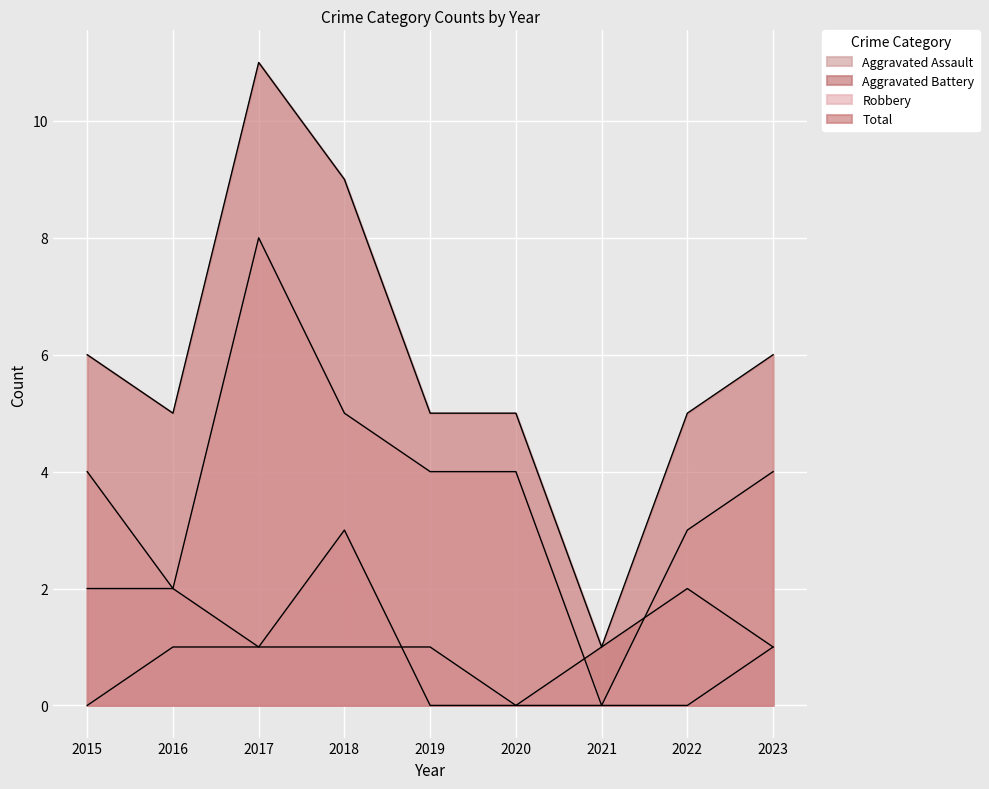

Reading left to right, transcribe all the data shown in this chart.

Aggravated Assault: 2015=0	2016=1	2017=1	2018=1	2019=1	2020=0	2021=0	2022=0	2023=1
Aggravated Battery: 2015=2	2016=2	2017=1	2018=3	2019=0	2020=0	2021=1	2022=2	2023=1
Robbery: 2015=4	2016=2	2017=8	2018=5	2019=4	2020=4	2021=0	2022=3	2023=4
Total: 2015=6	2016=5	2017=11	2018=9	2019=5	2020=5	2021=1	2022=5	2023=6